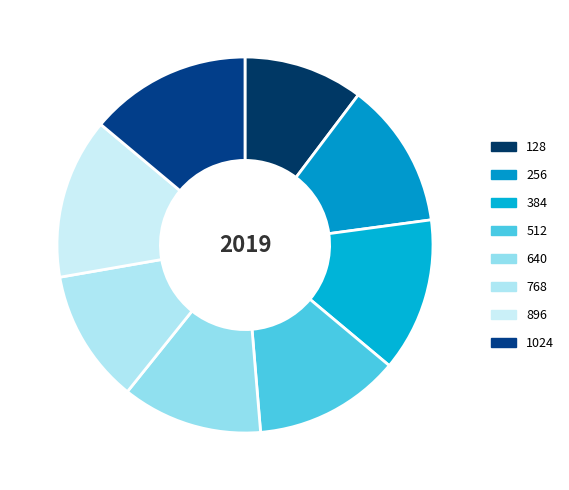

Is there a majority slice in this chart?

No